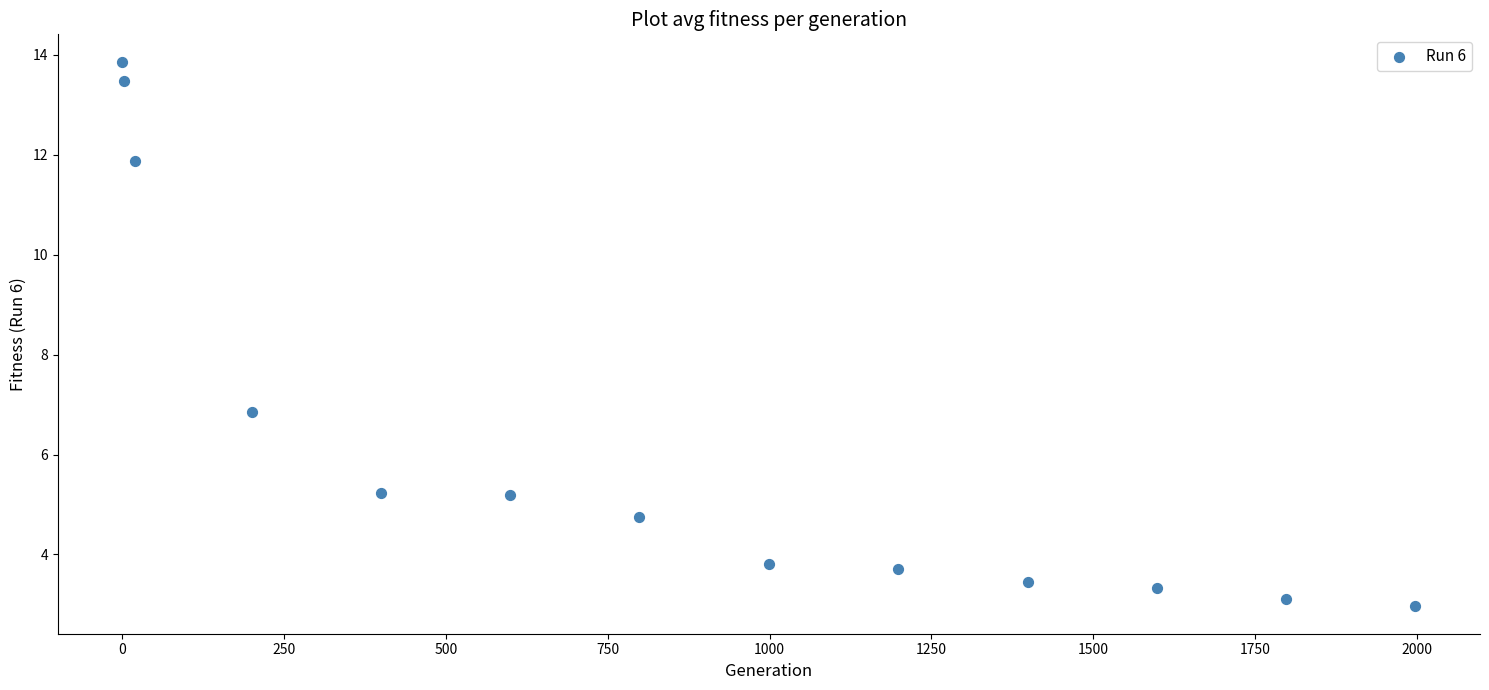

What Y value in the scatter plot is closest to 8?

6.8